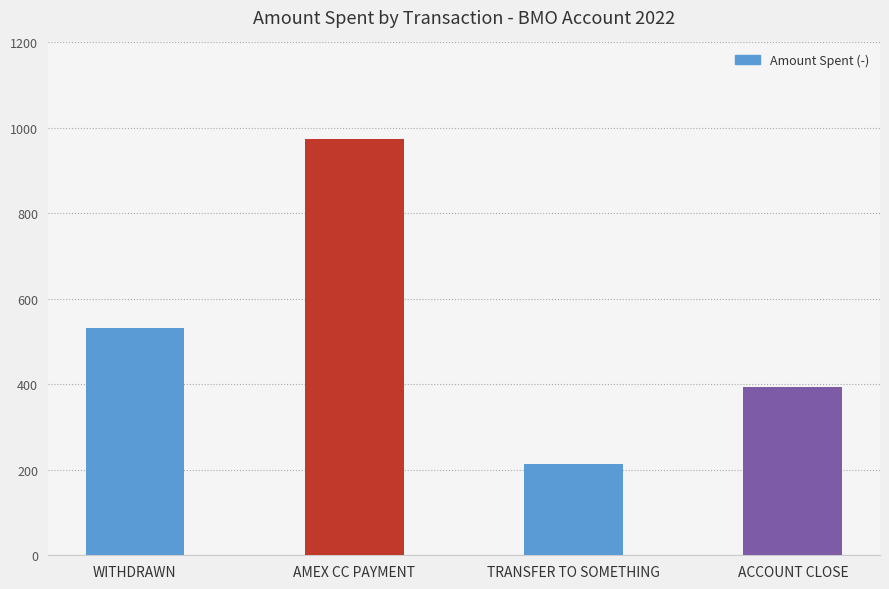

Which category has the highest value across all series?

AMEX CC PAYMENT